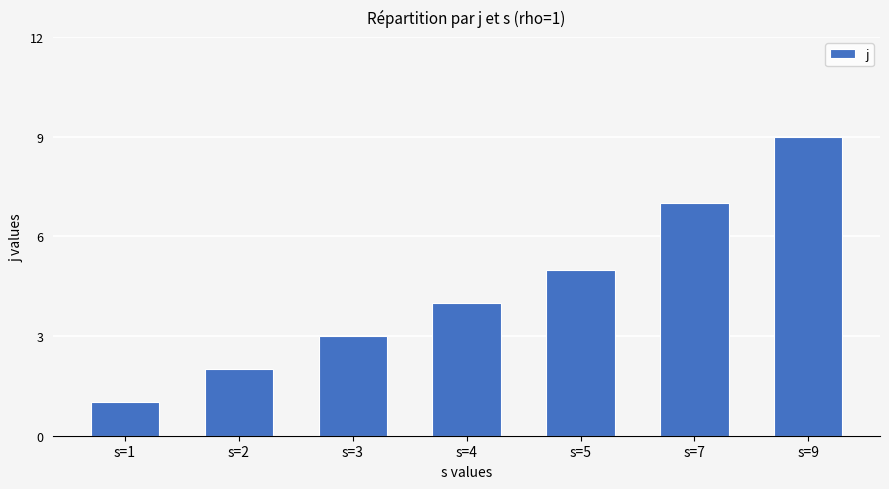

How many values are between 2 and 7?

5